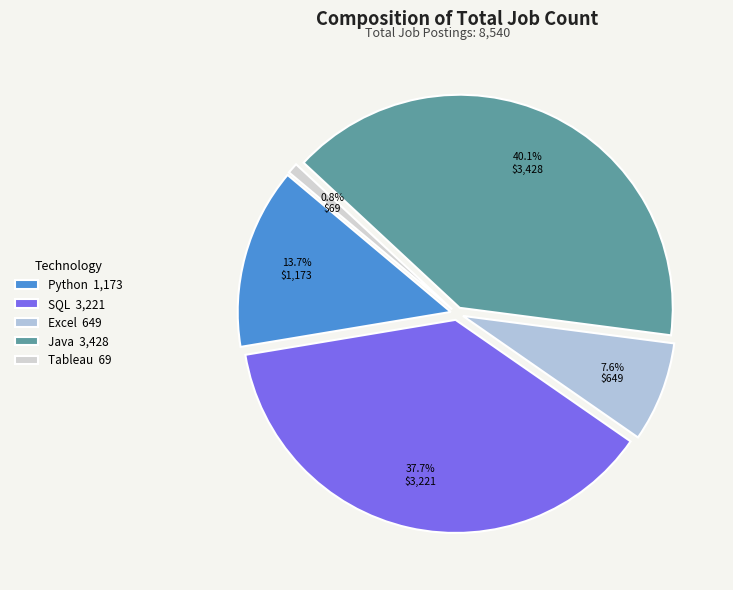

Which category has the smallest portion of the pie?

Tableau